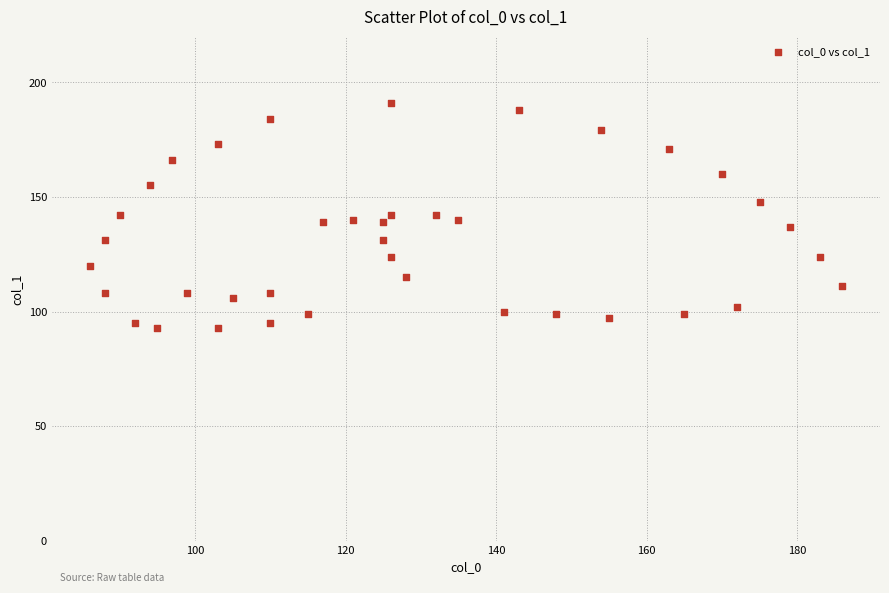

What is the range of Y values (max minus min)?

98